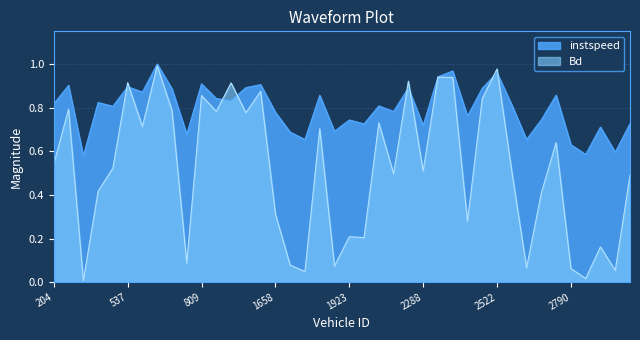

What is the average value of the instspeed series?

0.8